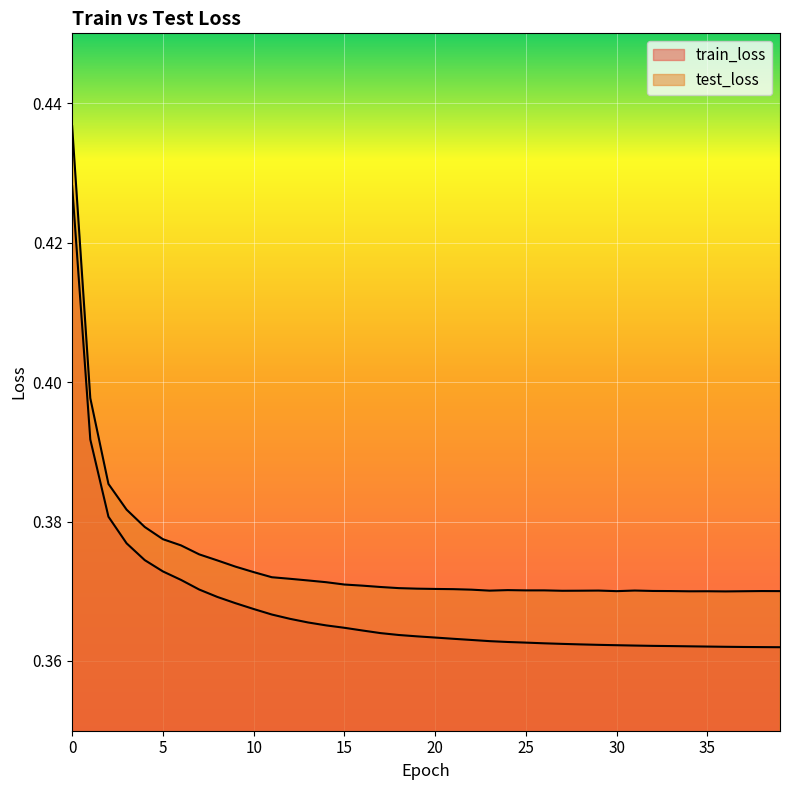

Count the number of data series in this chart.

2